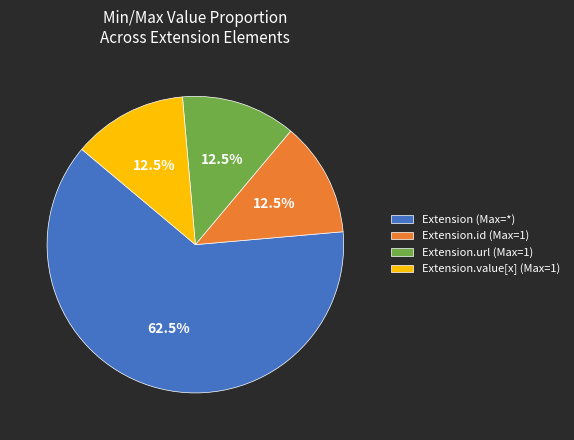

Which category has the biggest portion of the pie?

Extension (Max=*)